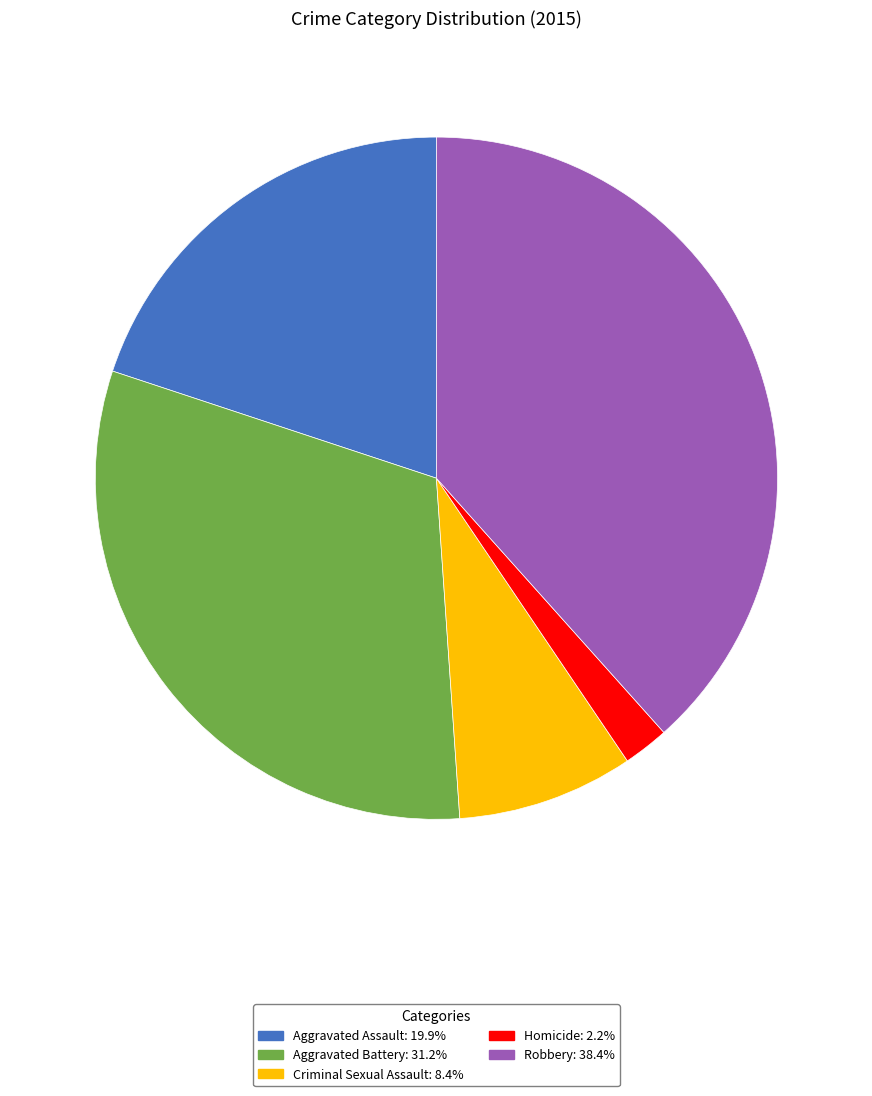

What is the ratio of the value at Aggravated Battery to the value at Homicide?

14.4